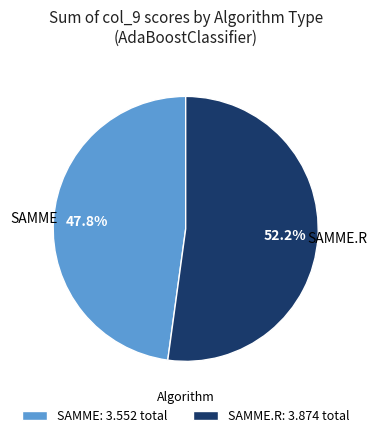

Rank the categories by value from highest to lowest.

SAMME.R: 3.874 total, SAMME: 3.552 total